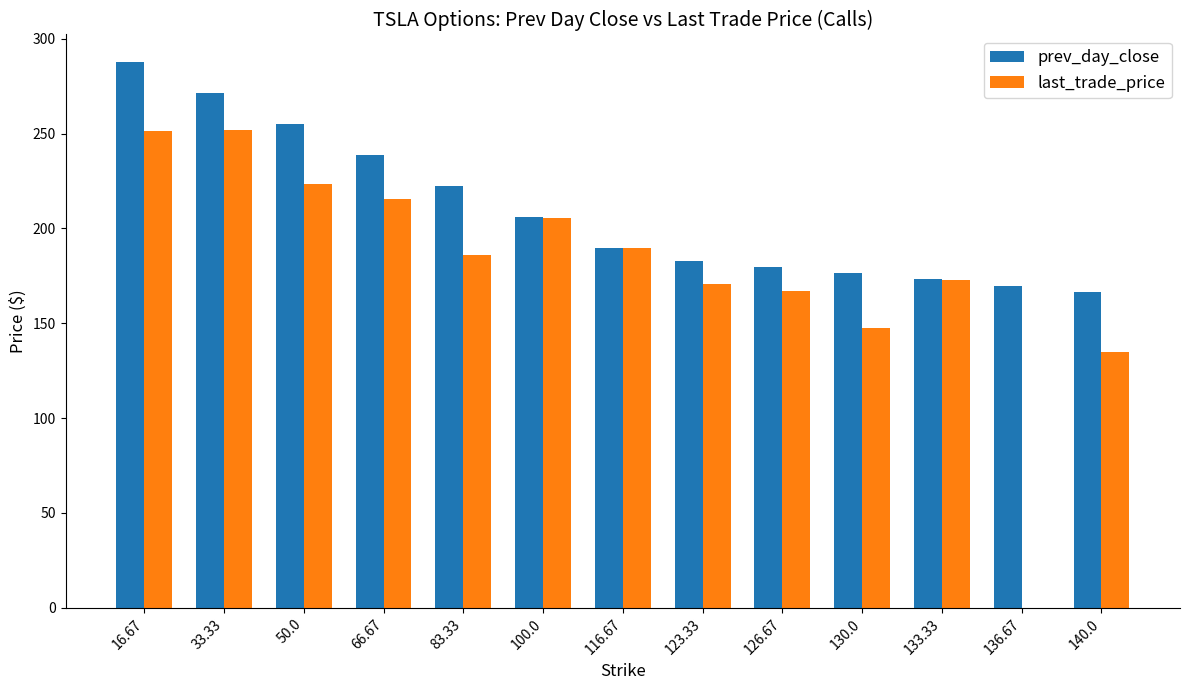

What is the maximum value for last_trade_price?

252.1